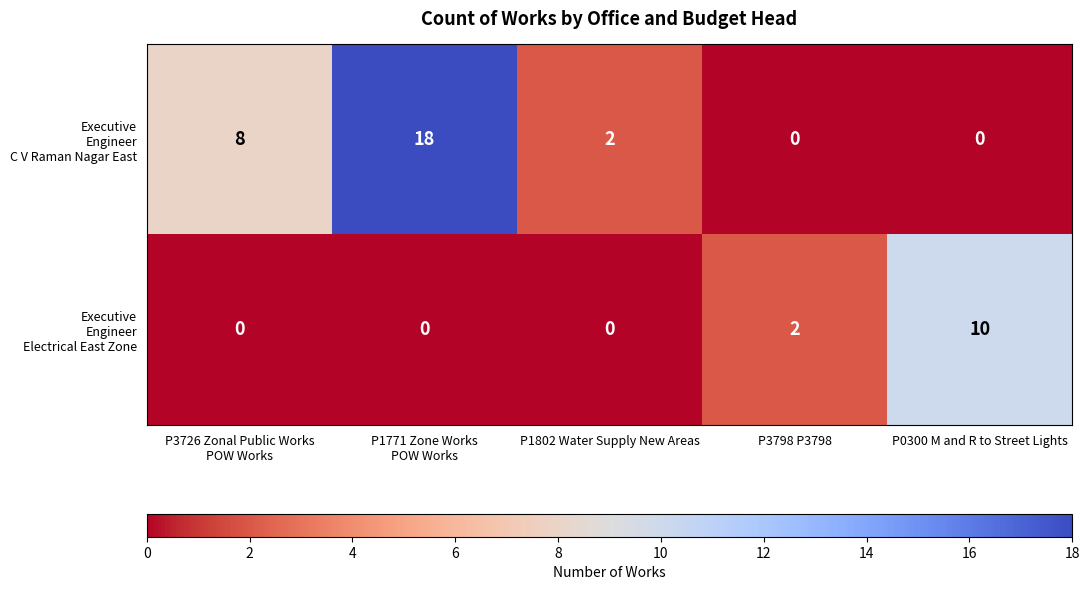

How many series are shown in this chart?

2